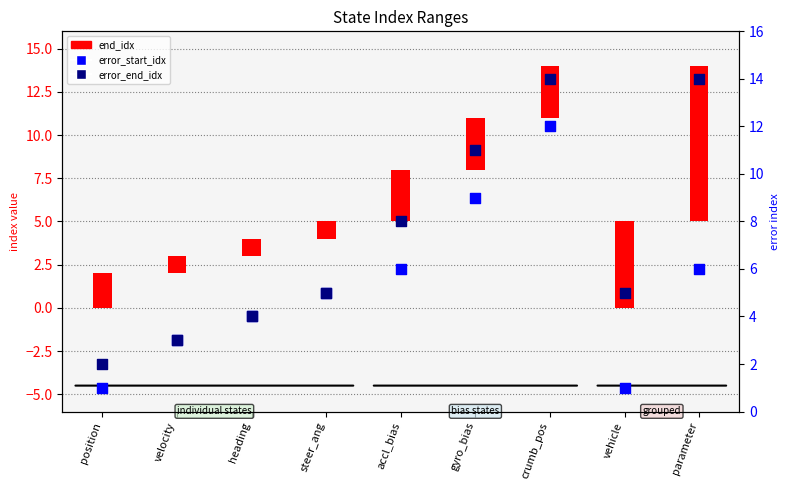

At how many categories does at least one series exceed 8?

3